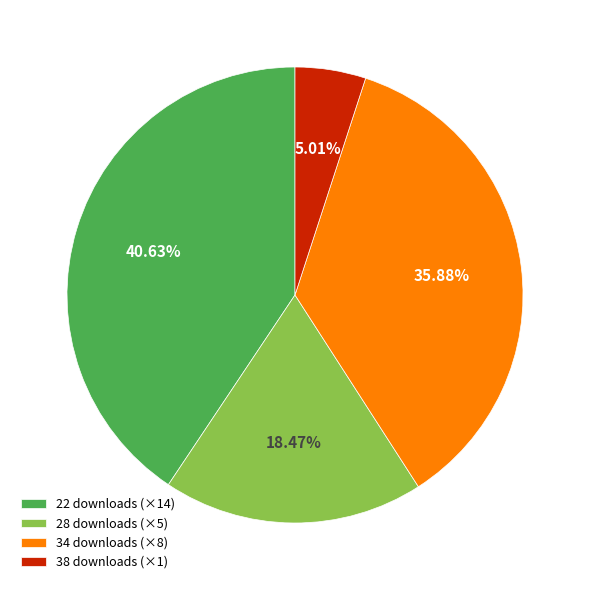

Is there any slice that represents more than half of the pie?

No